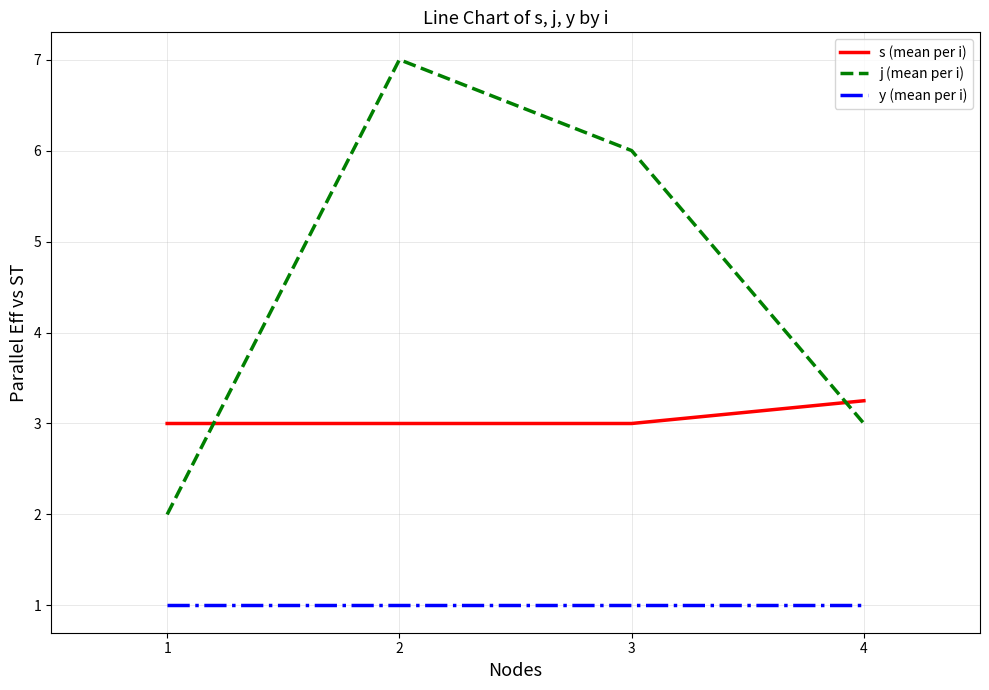

True or false: y (mean per i) and j (mean per i) intersect in this chart.

False